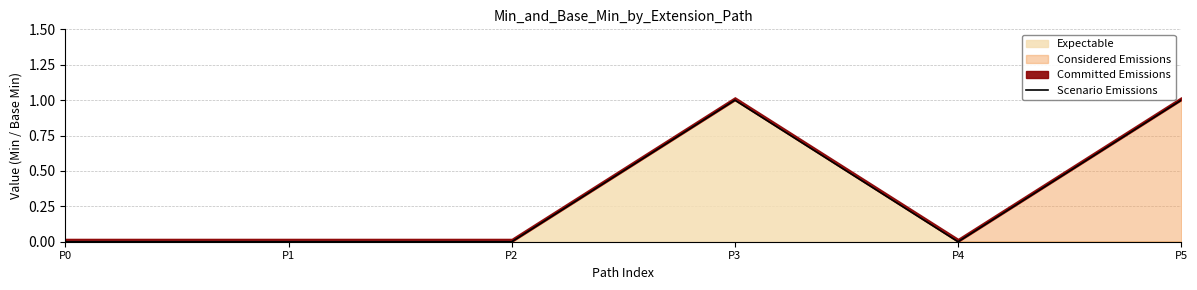

What is the difference between the values at P1 and P3?

1